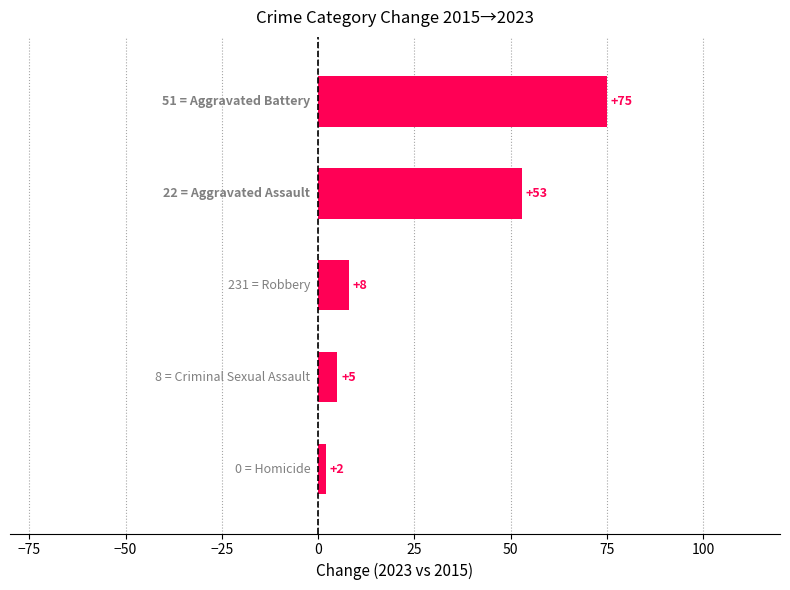

What is the difference between the maximum and minimum values?

73